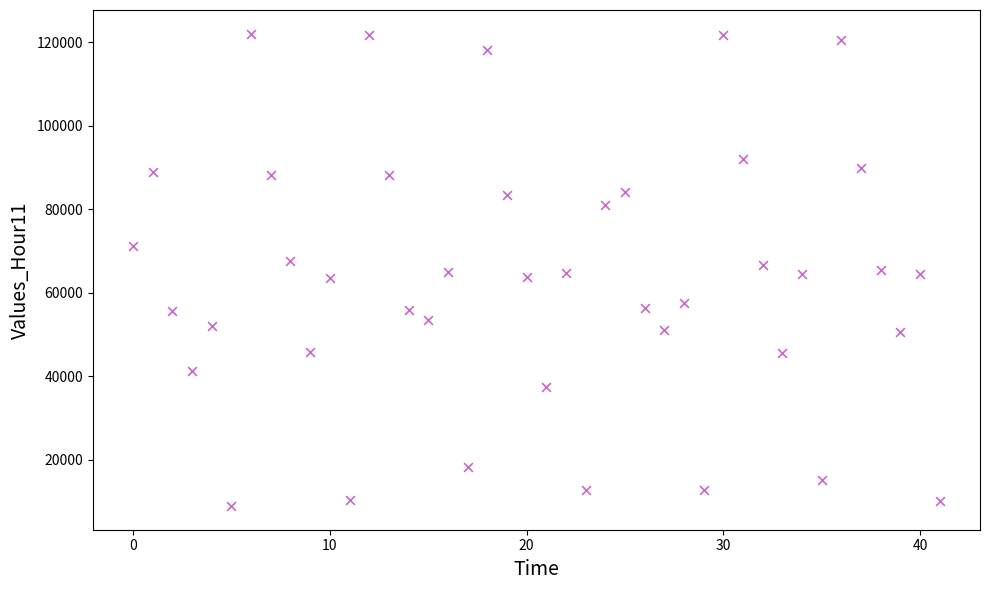

What is the range of Y values (max minus min)?

113145.5